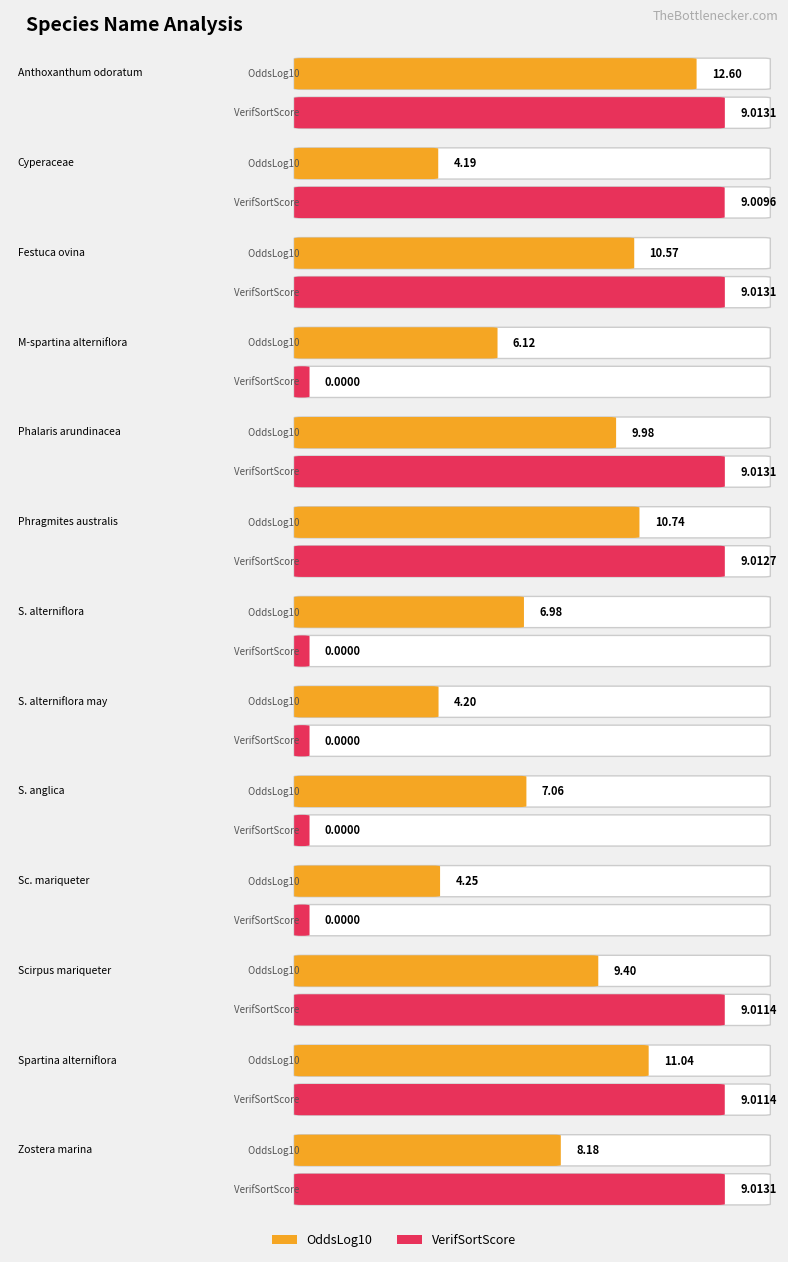

Which series has the largest total across all categories?

OddsLog10